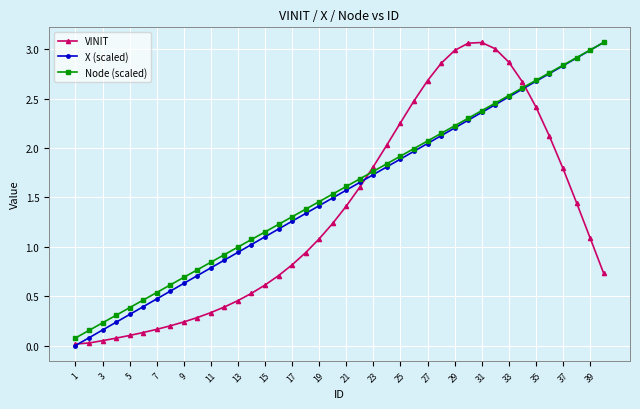

True or false: X (scaled) has more than 0 interior local peaks.

False